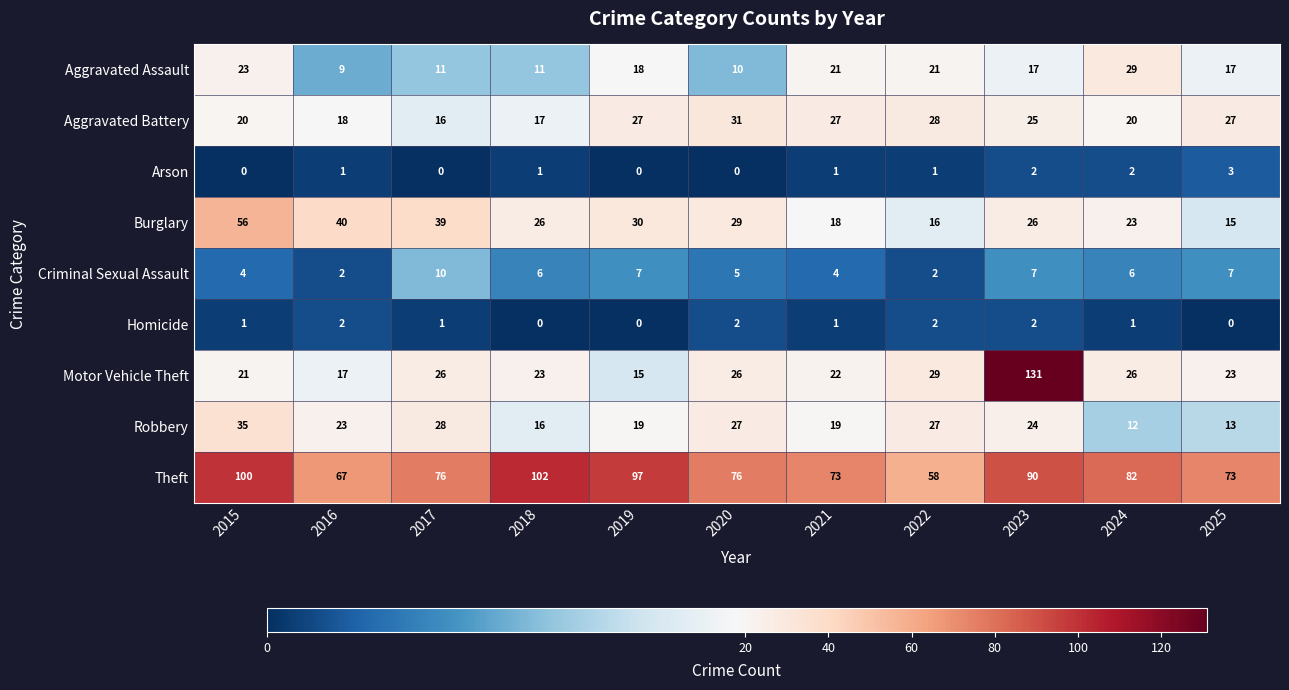

At 2020, list the series in order from smallest to largest.

Arson, Homicide, Criminal Sexual Assault, Aggravated Assault, Motor Vehicle Theft, Robbery, Burglary, Aggravated Battery, Theft